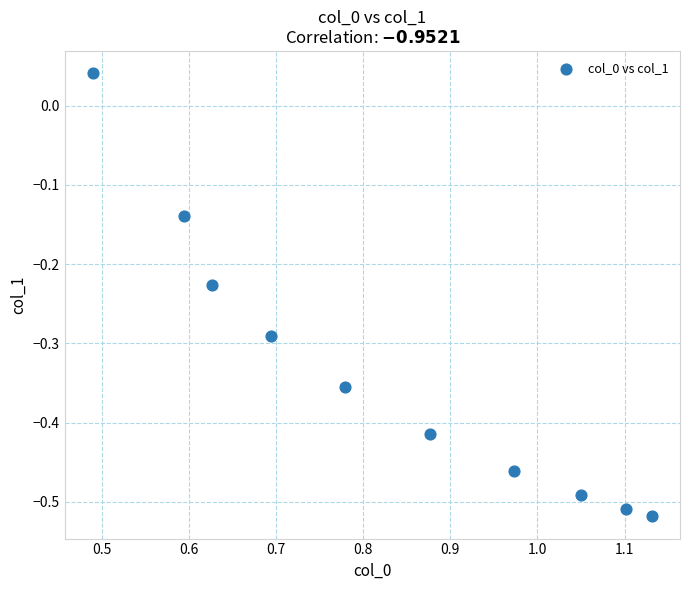

What is the range of X values (max minus min)?

0.6